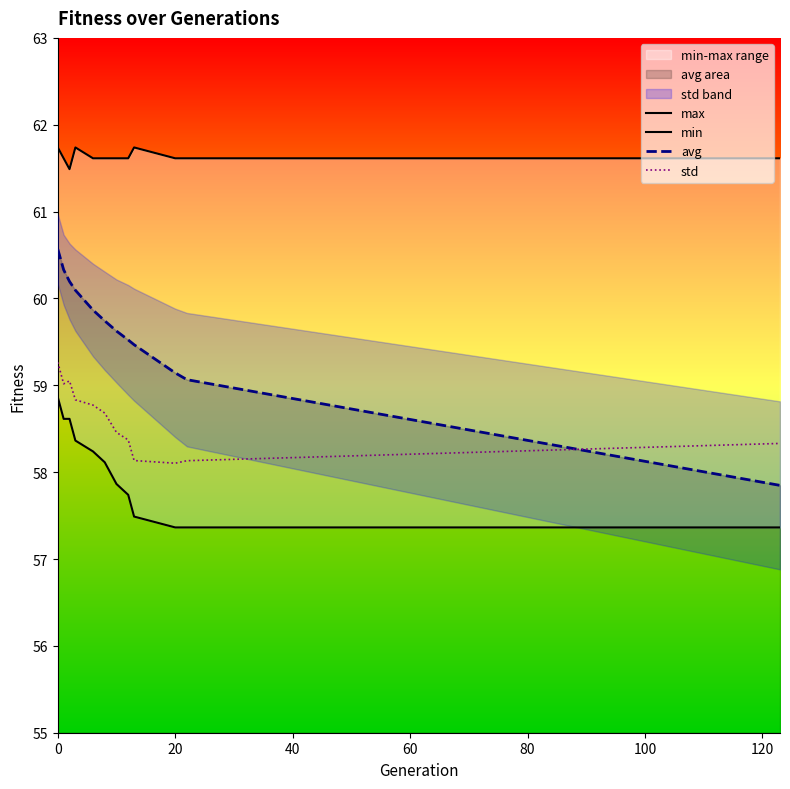

What is the highest value of the avg series?

60.6